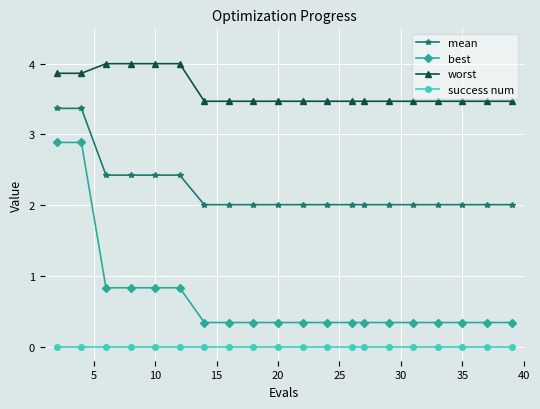

Reading right to left, transcribe all the data shown in this chart.

mean: 2.0	2.0	2.0	2.0	2.0	2.0	2.0	2.0	2.0	2.0	2.0	2.0	2.0	2.0	2.4	2.4	2.4	2.4	3.4	3.4
best: 0.3	0.3	0.3	0.3	0.3	0.3	0.3	0.3	0.3	0.3	0.3	0.3	0.3	0.3	0.8	0.8	0.8	0.8	2.9	2.9
worst: 3.5	3.5	3.5	3.5	3.5	3.5	3.5	3.5	3.5	3.5	3.5	3.5	3.5	3.5	4.0	4.0	4.0	4.0	3.9	3.9
success num: 0.0	0.0	0.0	0.0	0.0	0.0	0.0	0.0	0.0	0.0	0.0	0.0	0.0	0.0	0.0	0.0	0.0	0.0	0.0	0.0